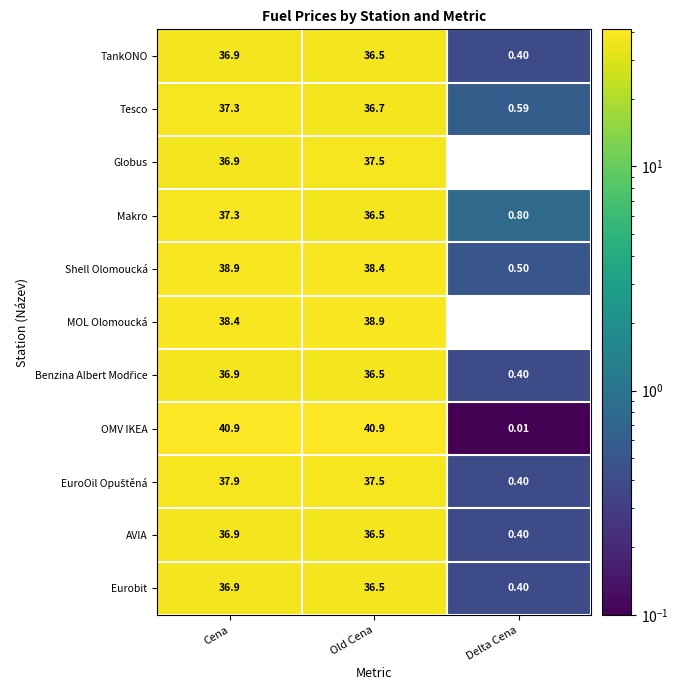

How many data points does each series have?

3